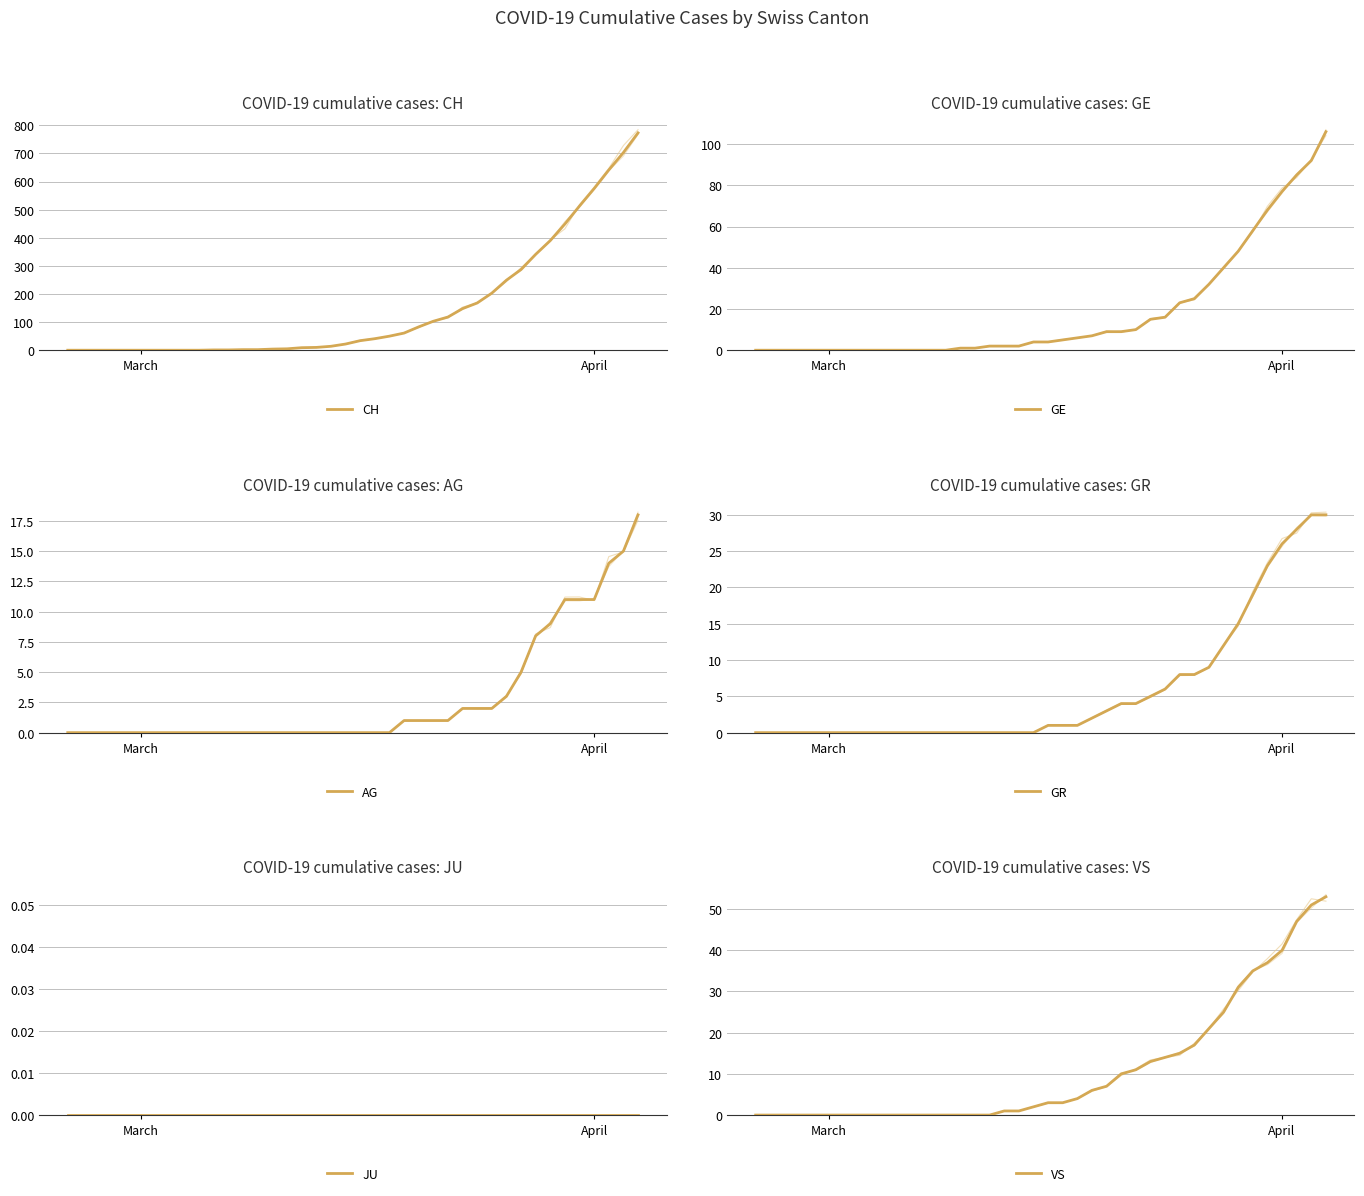

Which series has the widest spread of values?

CH